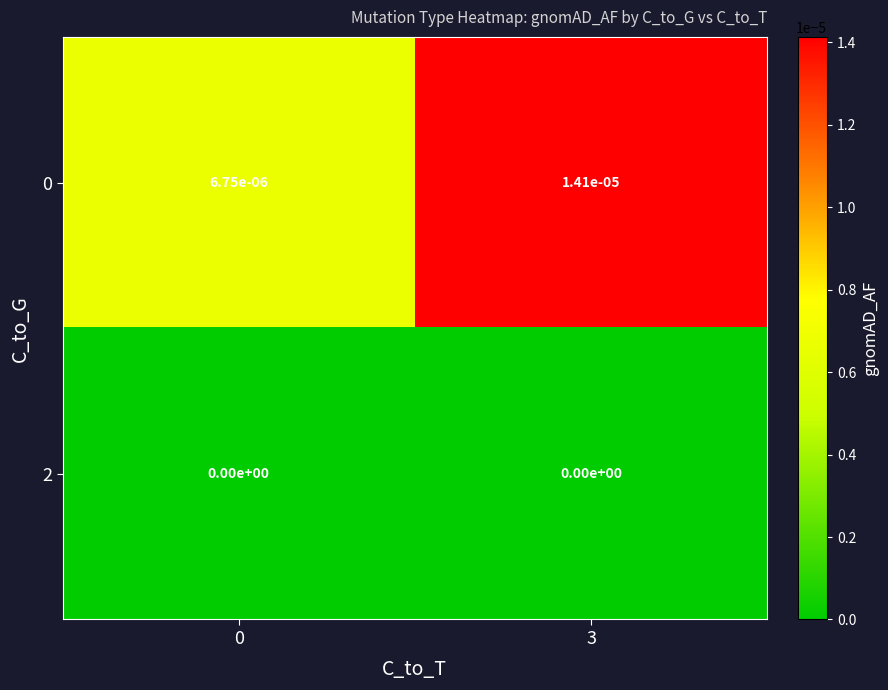

The value of 0 at 0 is 0.0. True or false?

True